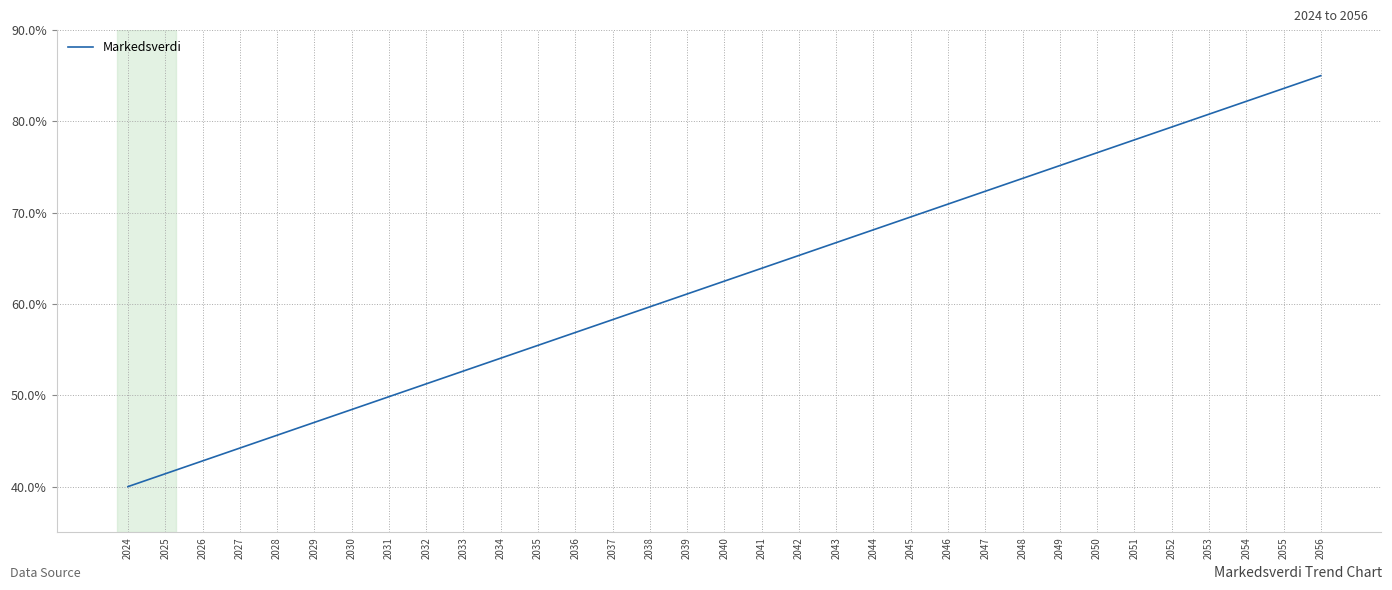

Count the number of values greater than 62.

17